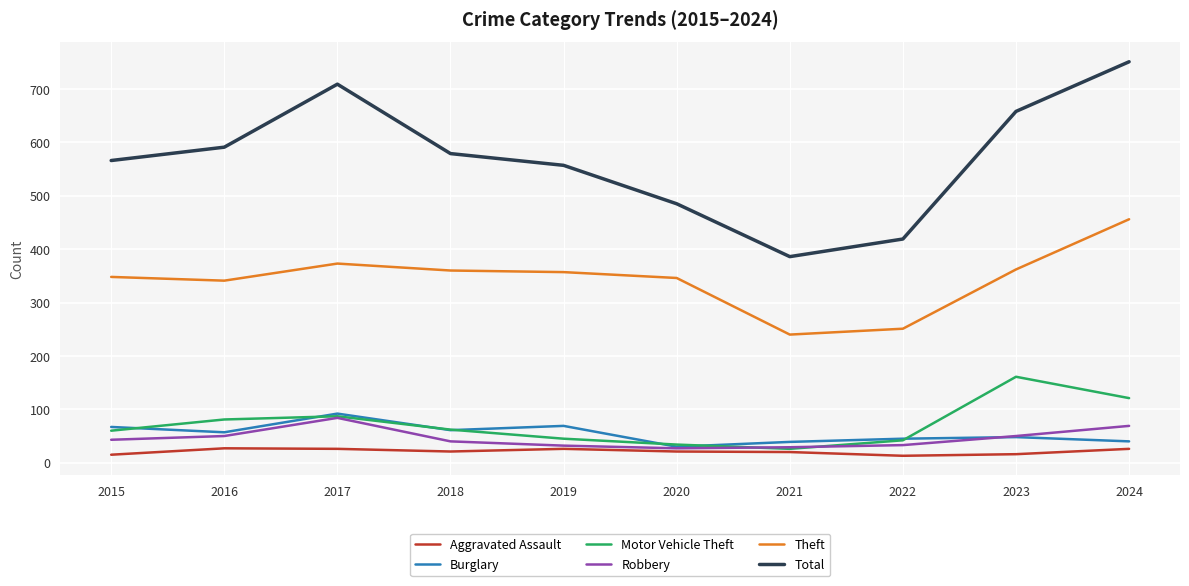

Which category has the highest value in the Motor Vehicle Theft series?

2023